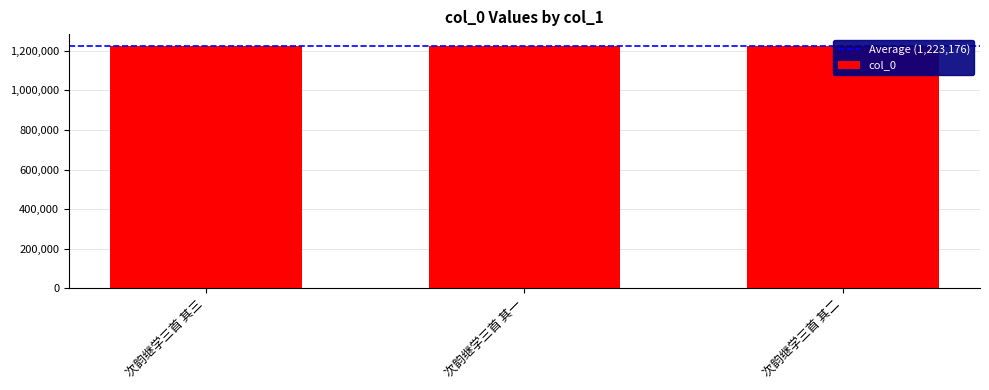

At which label does the data first exceed 1223176?

次韵继学三首 其三